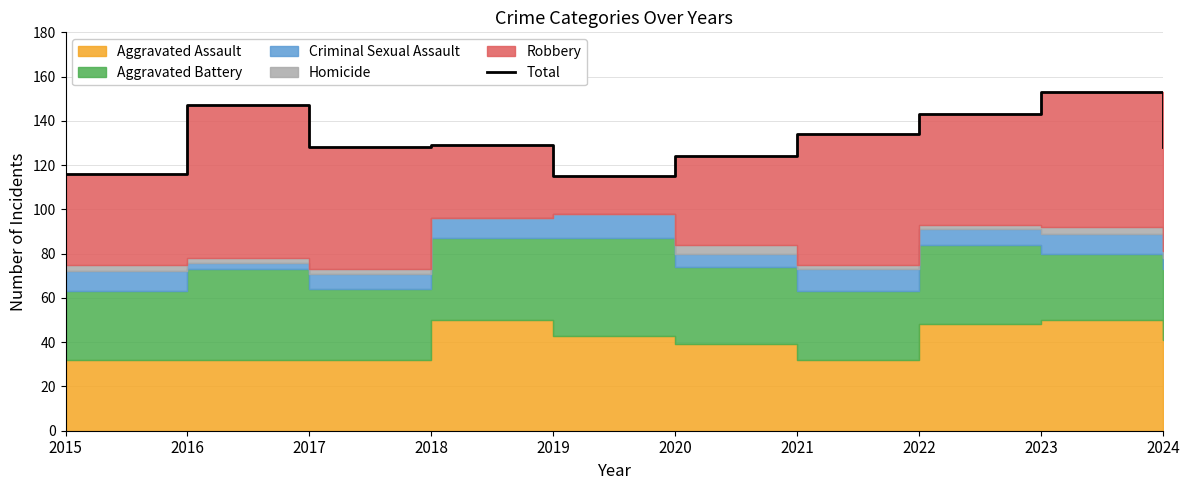

Where does the data first go above 129?

2016